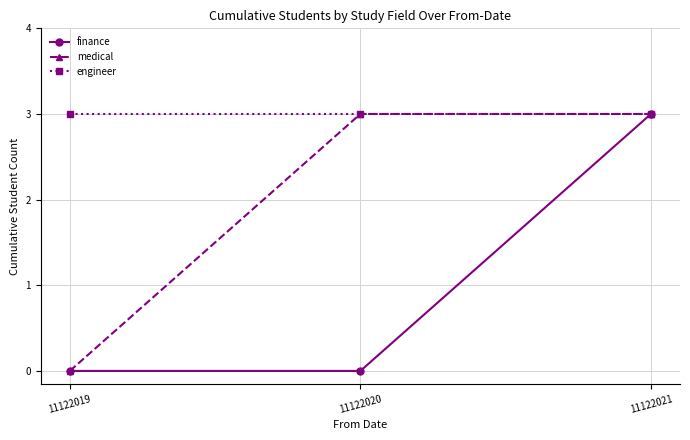

Reading right to left, extract all data points from this chart.

finance: 3	0	0
medical: 3	3	0
engineer: 3	3	3